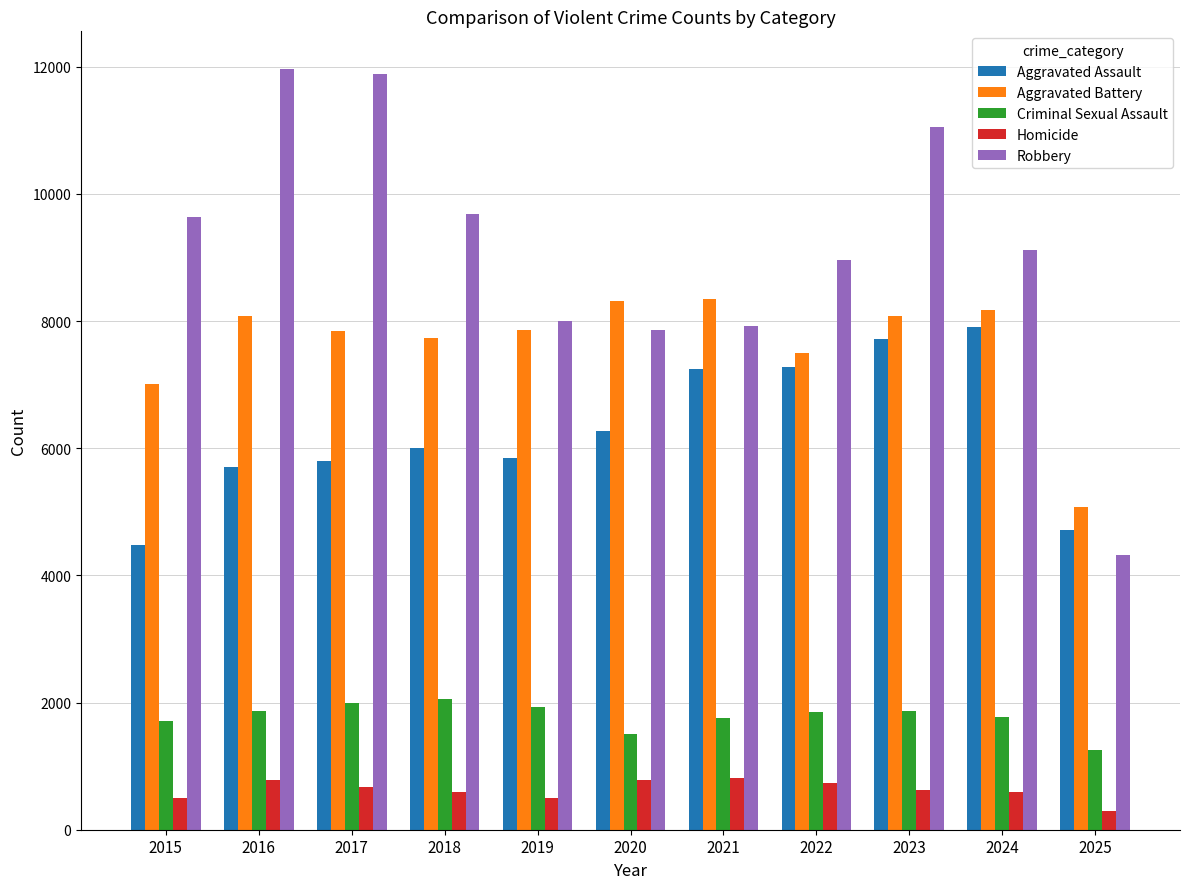

Count the number of data series in this chart.

5